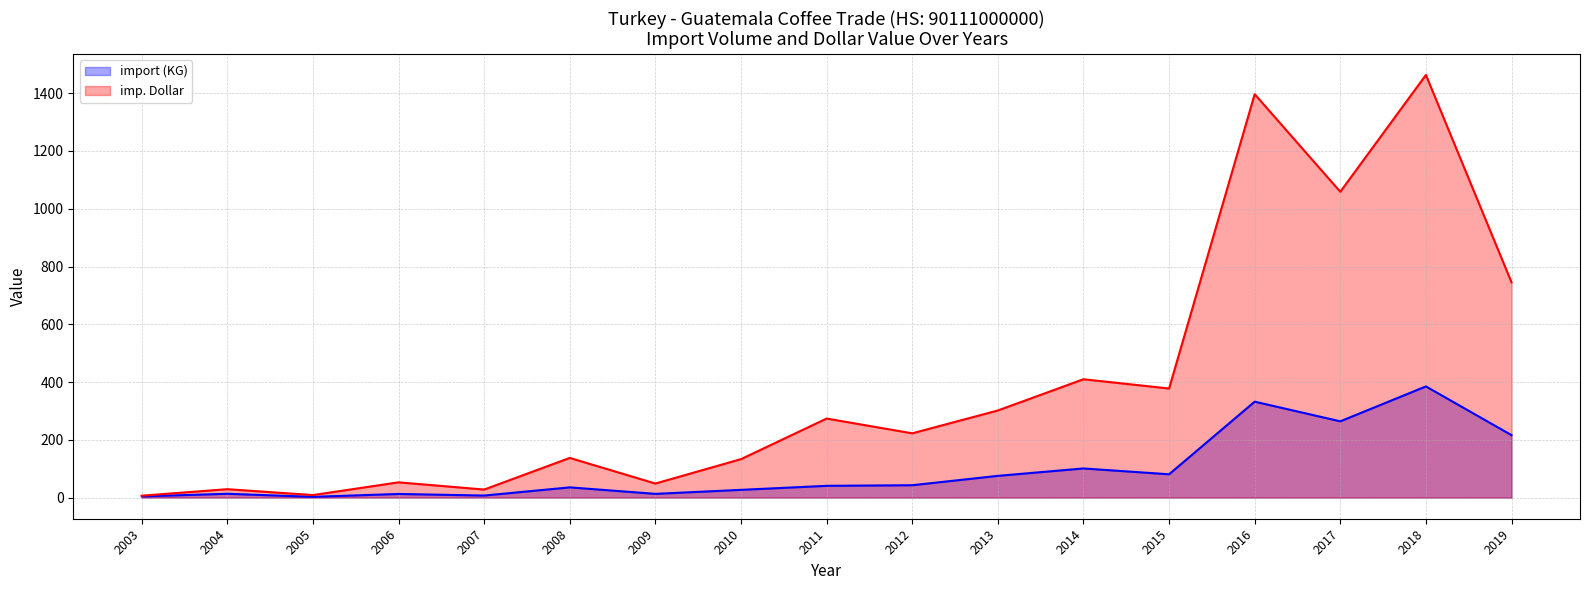

Which category has the lowest value across all series?

2005